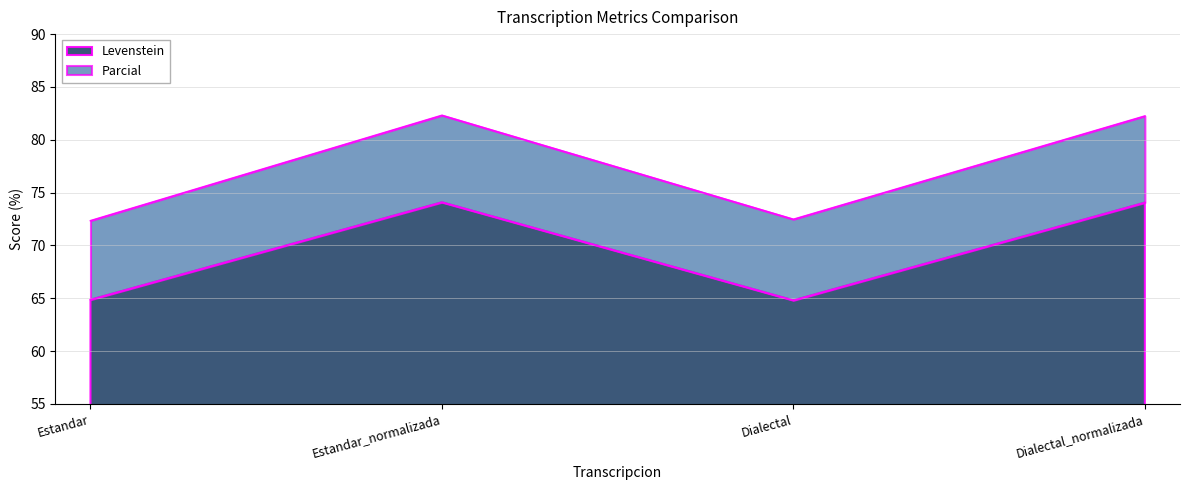

How many values in the Levenstein series exceed 74?

2